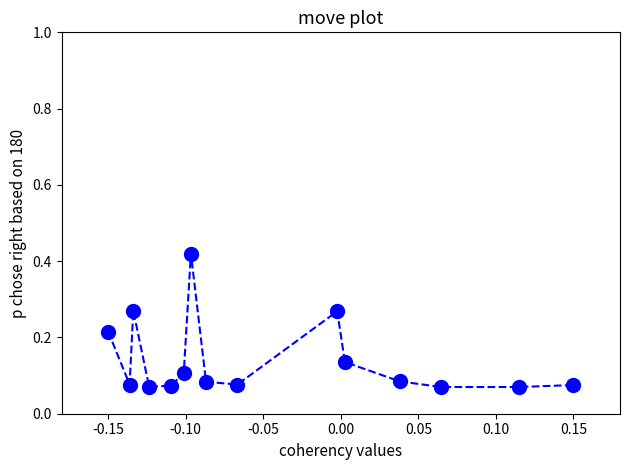

Count the values in the range 0 to 1.

15